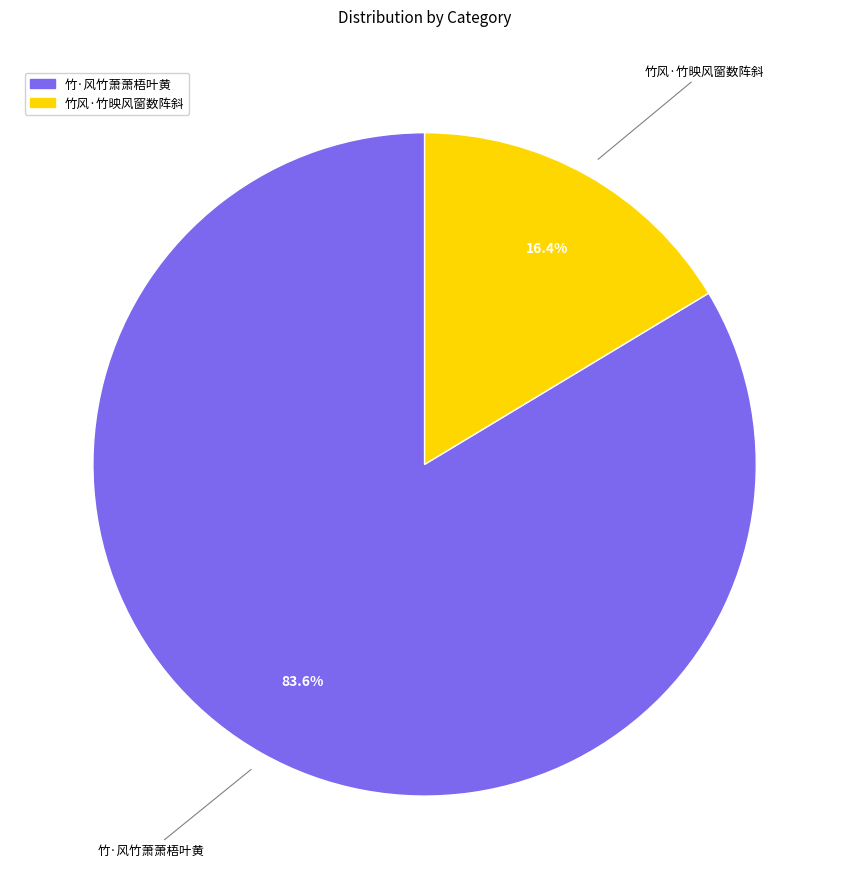

How many slices are in this pie chart?

2